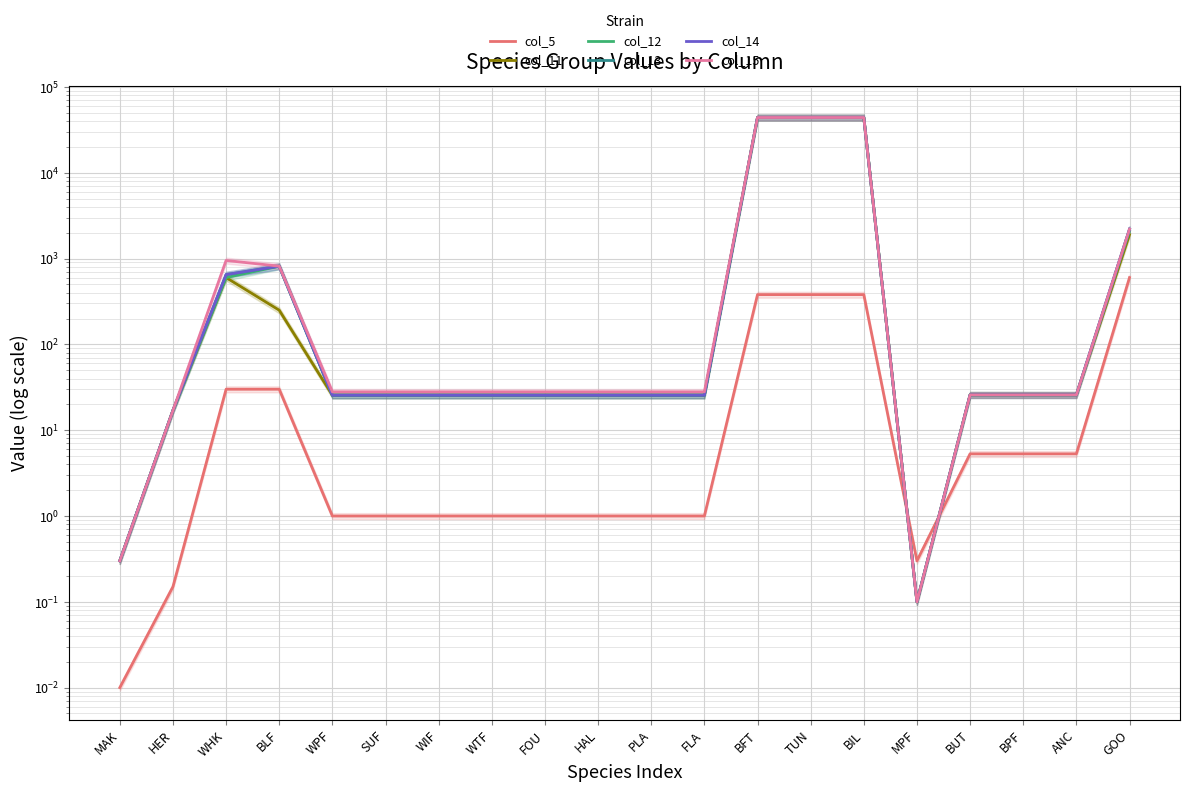

What is the value of the col_15 point at the 15th from the left?

44000.0